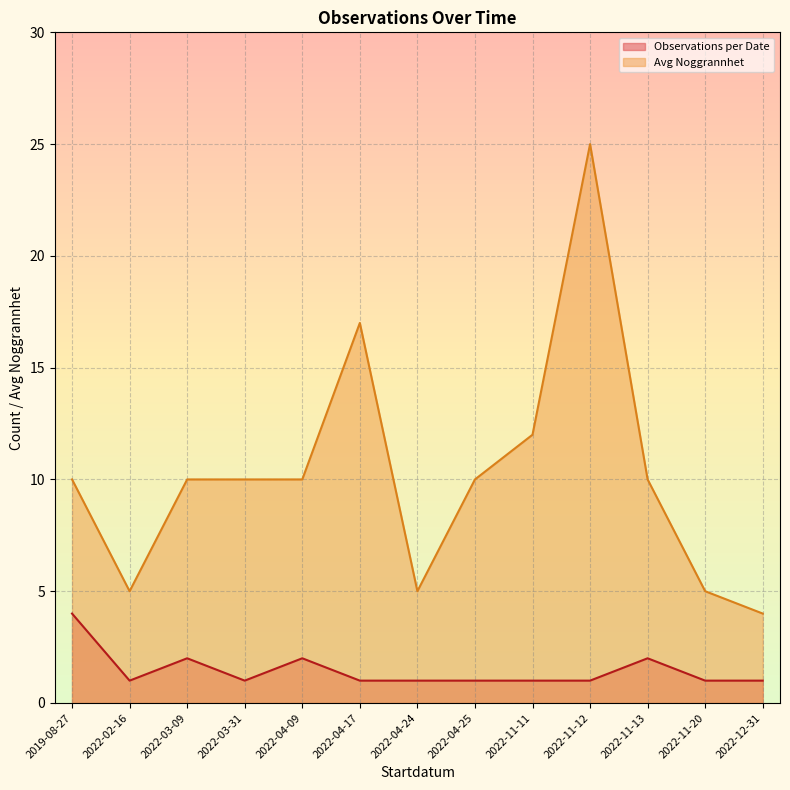

What is the value of the Observations per Date (line) point at the 2nd from the left?

1